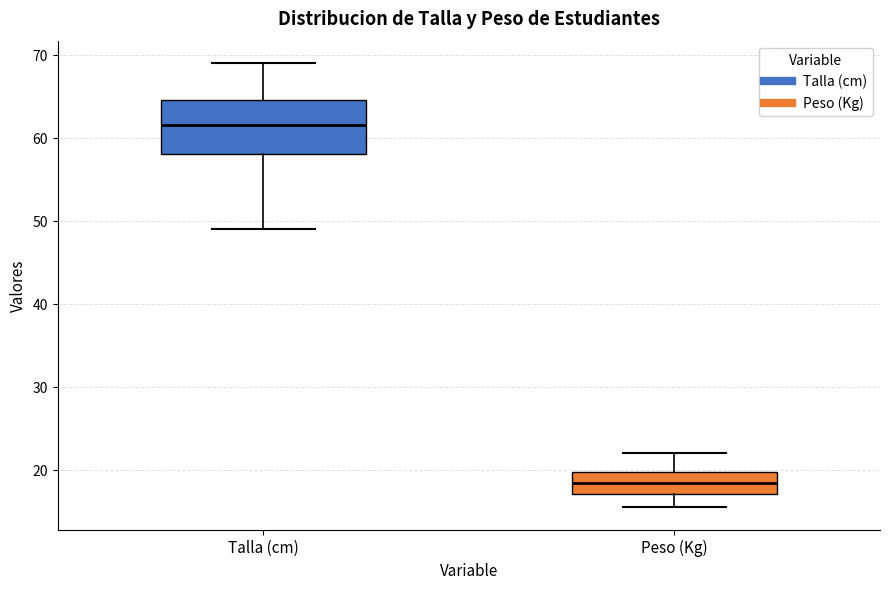

Which box's median line is the lowest?

Peso (Kg)